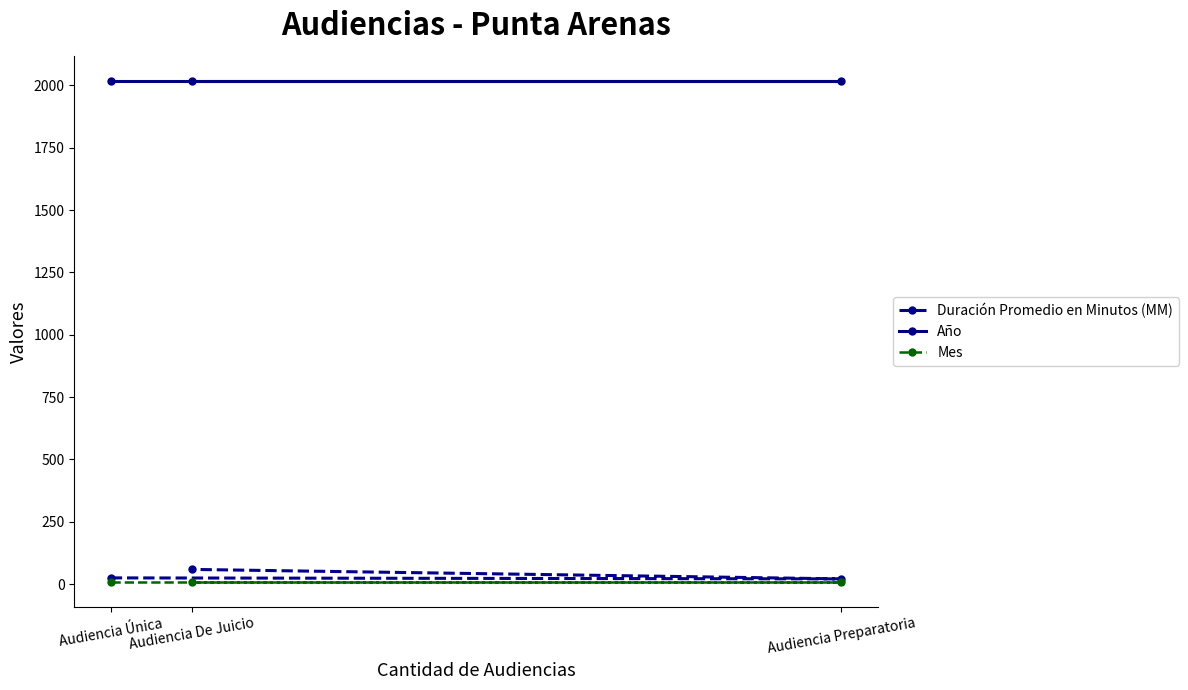

True or false: Año has a value of 3435 at Audiencia Única.

False